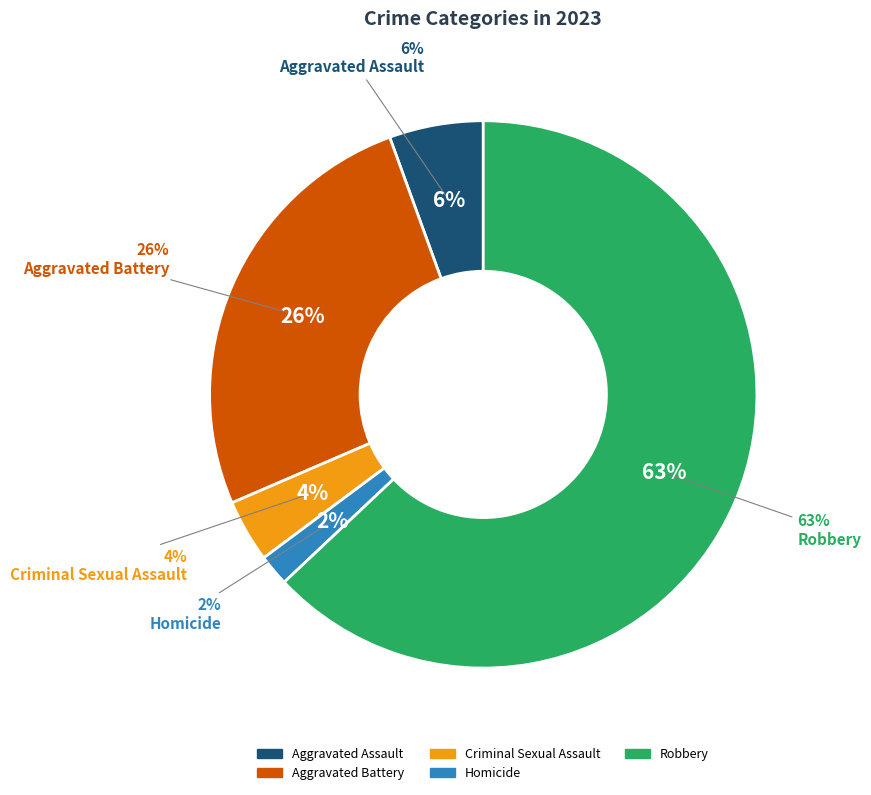

Which category has the biggest portion of the pie?

Robbery